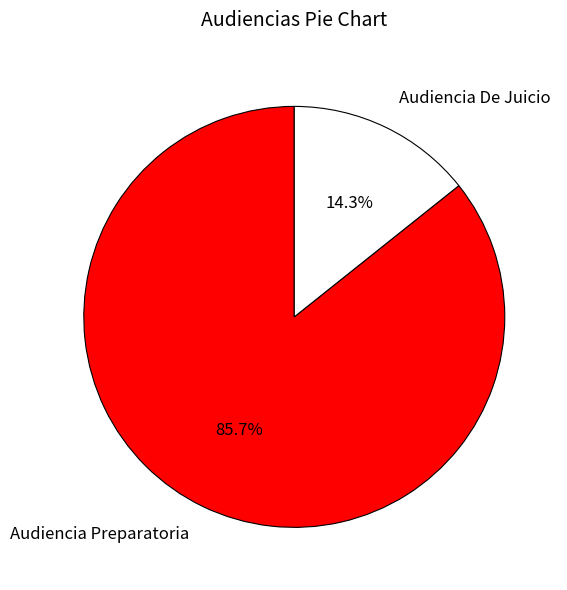

The Audiencia Preparatoria slice represents 99% of the pie. True or false?

False